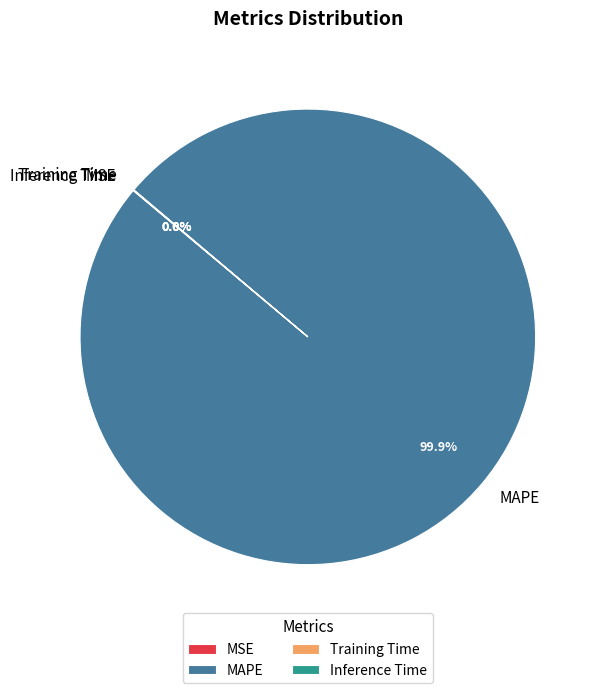

Is there a majority slice in this chart?

Yes